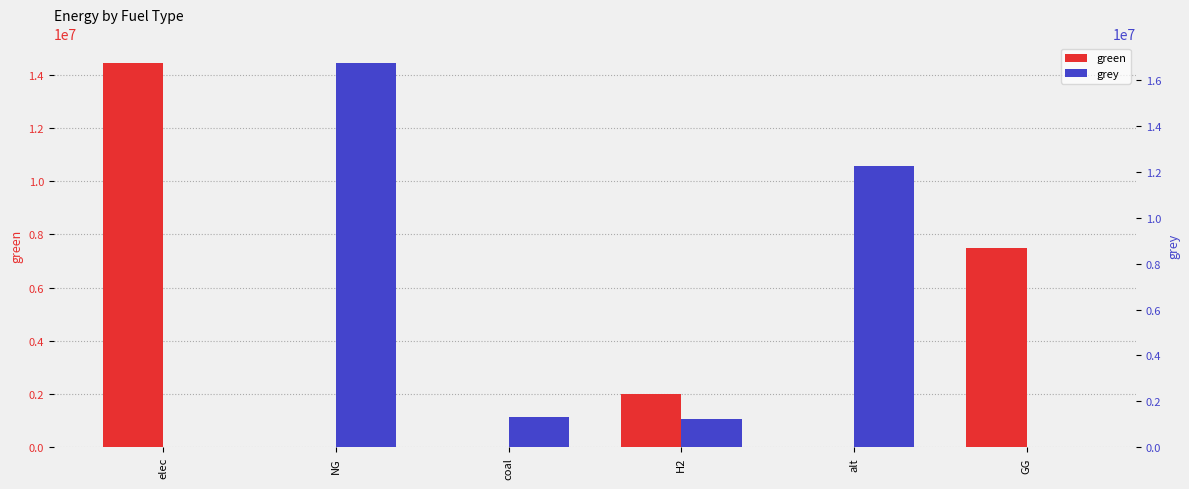

How many series are shown in this chart?

2